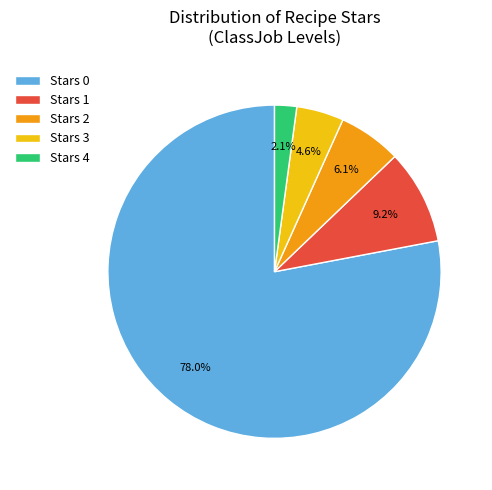

Rank the categories by value from lowest to highest.

Stars 4, Stars 3, Stars 2, Stars 1, Stars 0